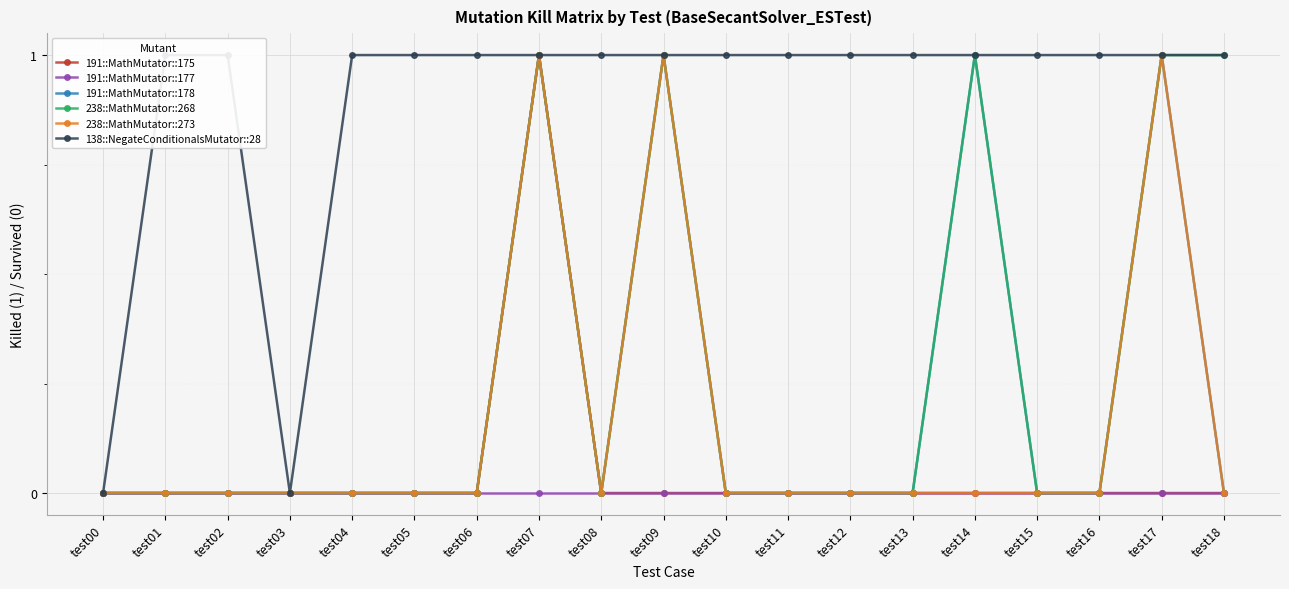

True or false: 138::NegateConditionalsMutator::28 has a value of 2 at test13.

False